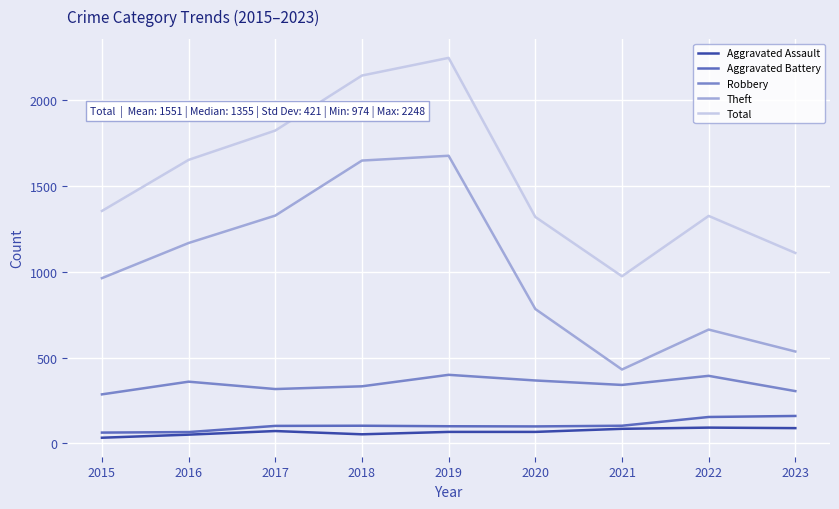

Is the value of Theft at 2019 greater than the value of Total at 2017?

No